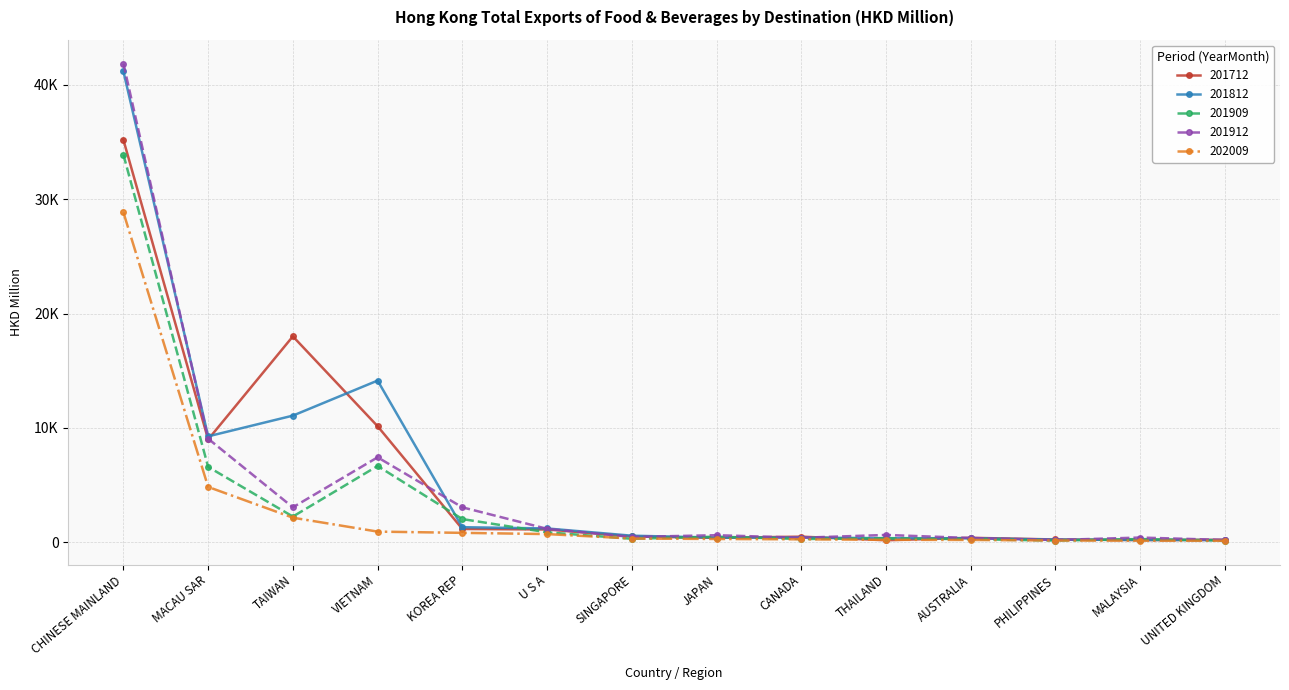

At which category is the sum across all series the highest?

CHINESE MAINLAND